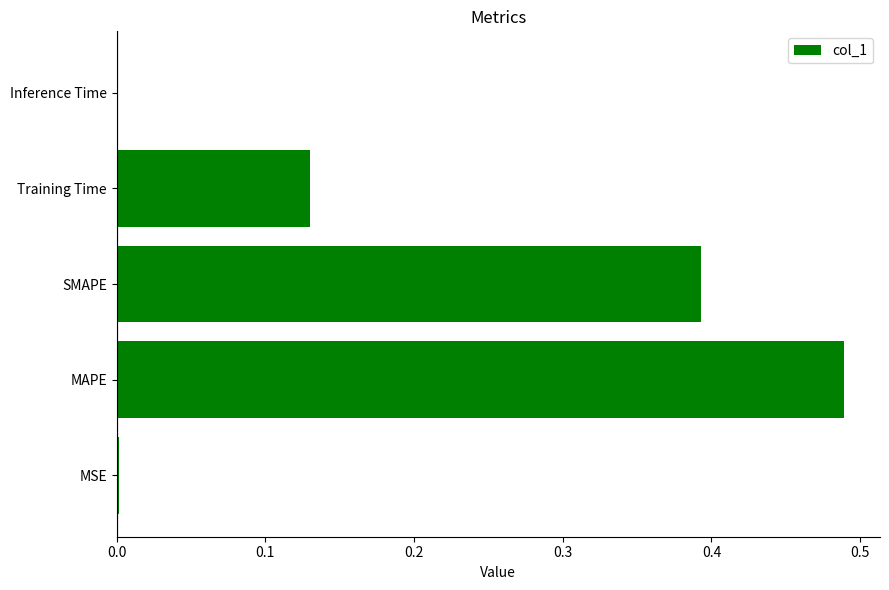

Which label corresponds to the largest value in the chart?

MAPE